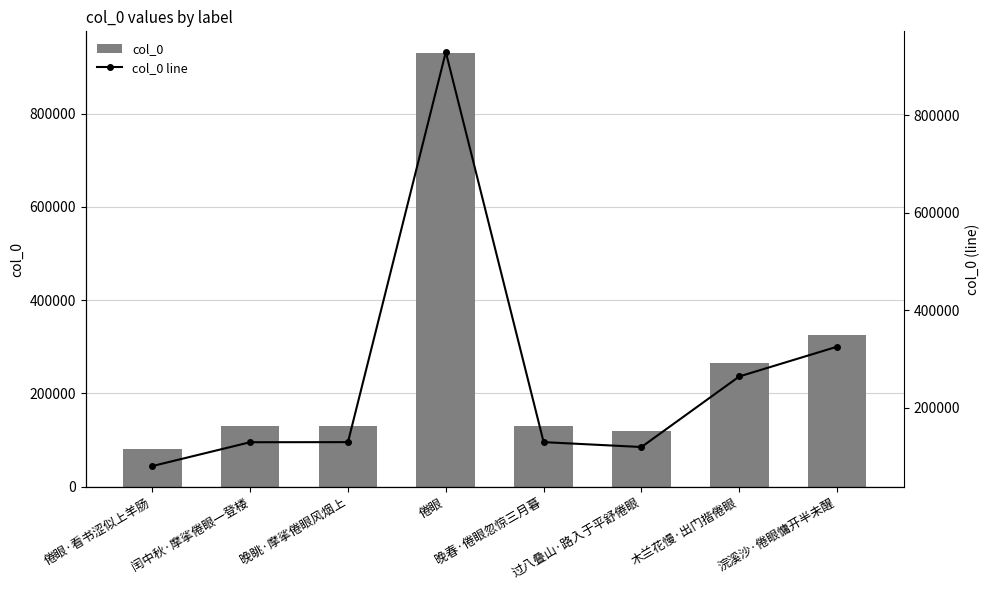

Rank the series at 倦眼 from highest to lowest value.

col_0, col_0 line